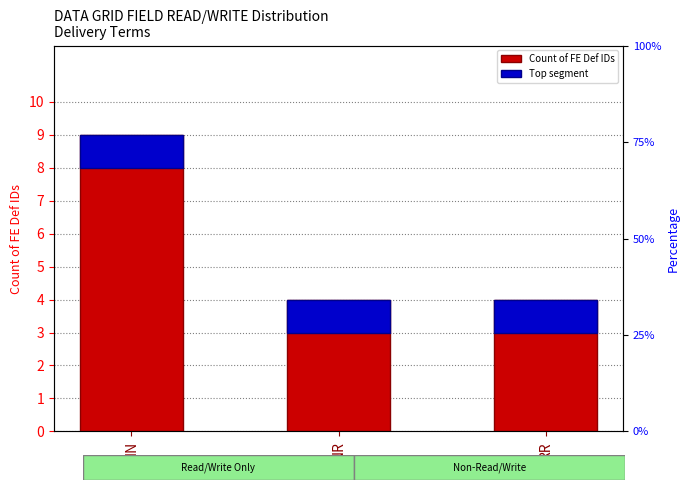

The Top segment series shows 1 at NR. True or false?

True